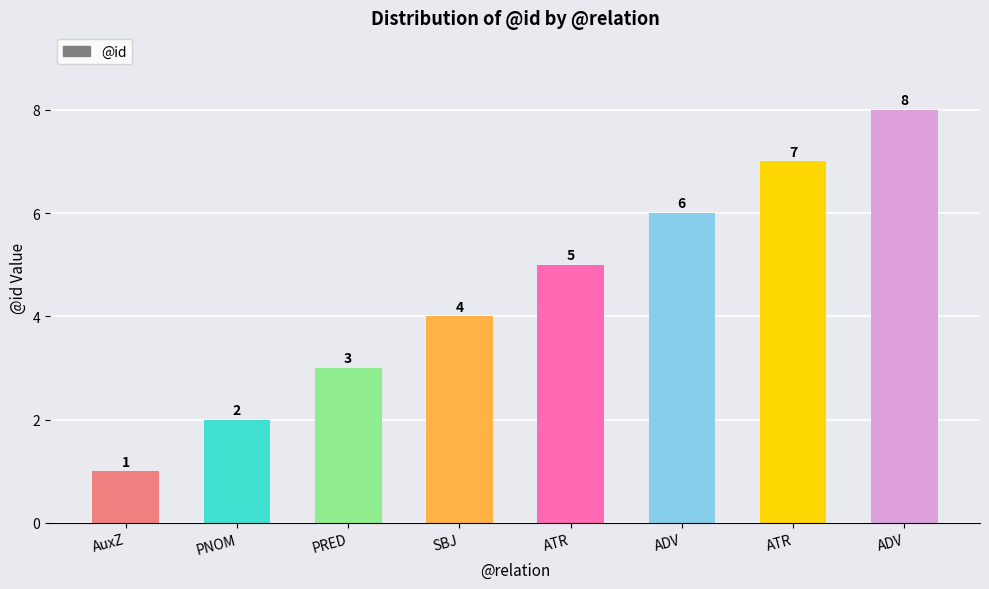

Reading left to right, list all the values displayed in this chart.

AuxZ=1	PNOM=2	PRED=3	SBJ=4	ATR=5	ADV=6	ATR=7	ADV=8